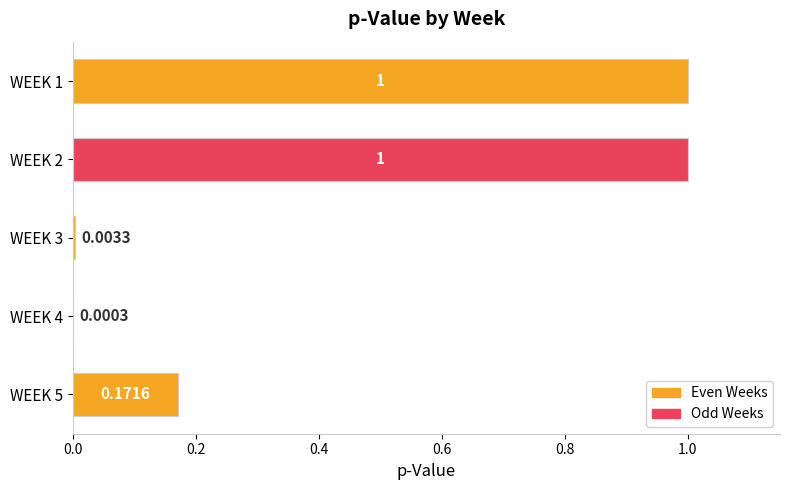

Between WEEK 2 and WEEK 5, which is larger?

WEEK 2